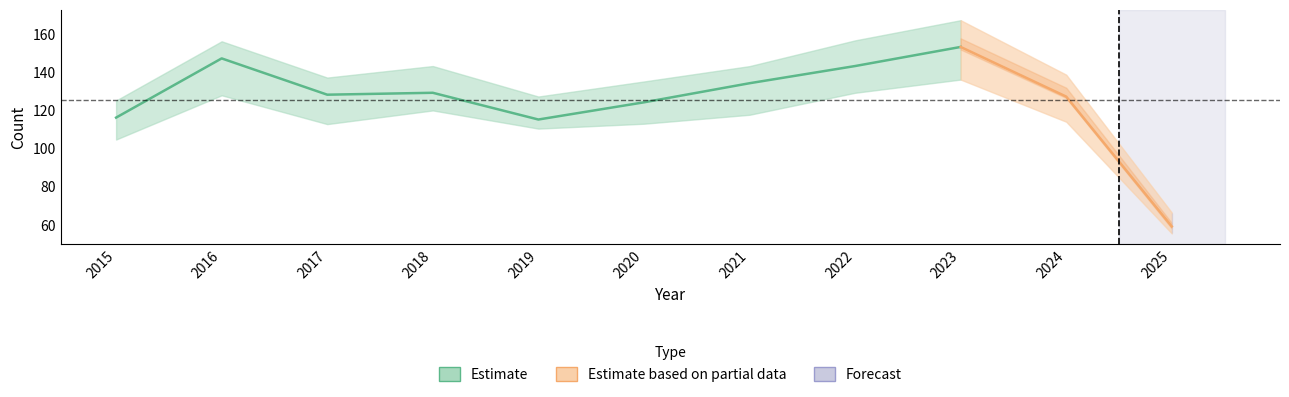

List the labels in order of Total value, smallest first.

2025, 2019, 2015, 2020, 2024, 2017, 2018, 2021, 2022, 2016, 2023